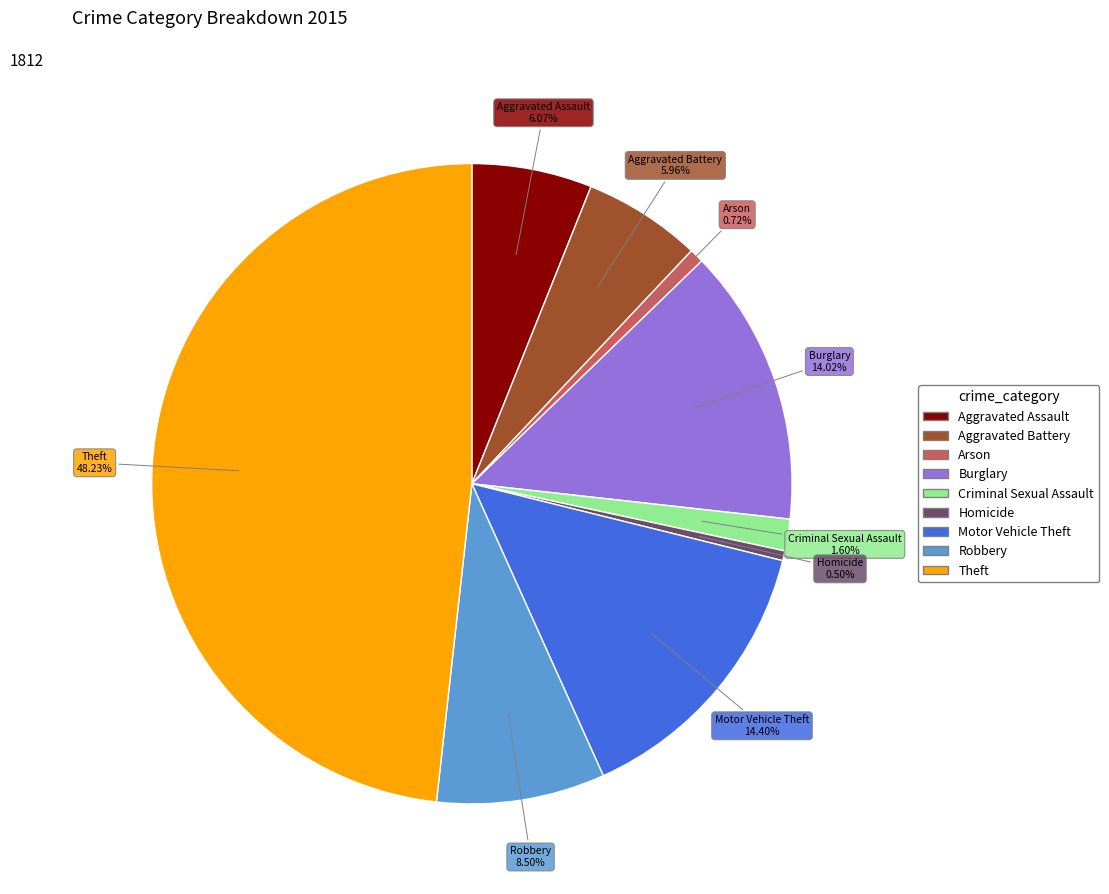

Which category has the biggest portion of the pie?

Theft